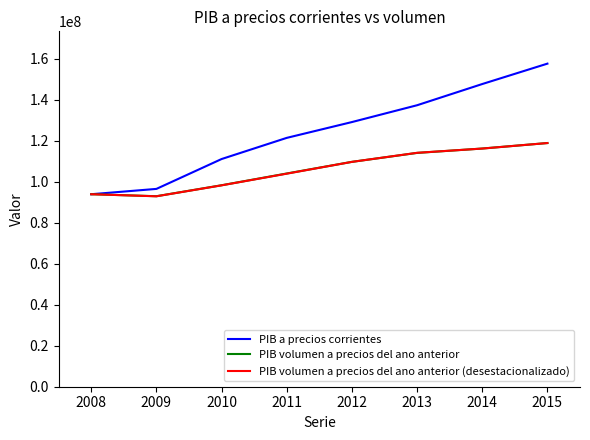

Which series has the widest spread of values?

PIB a precios corrientes